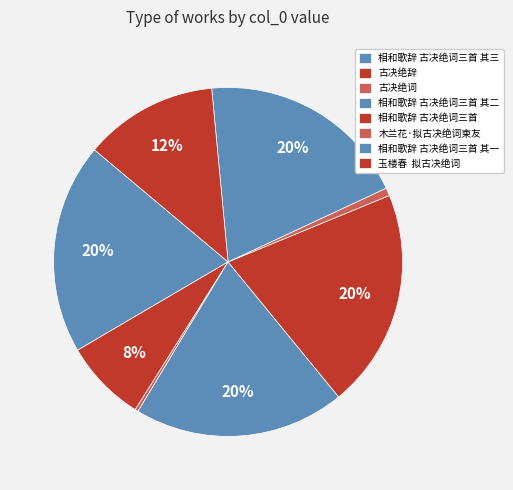

How many slices are in this pie chart?

8